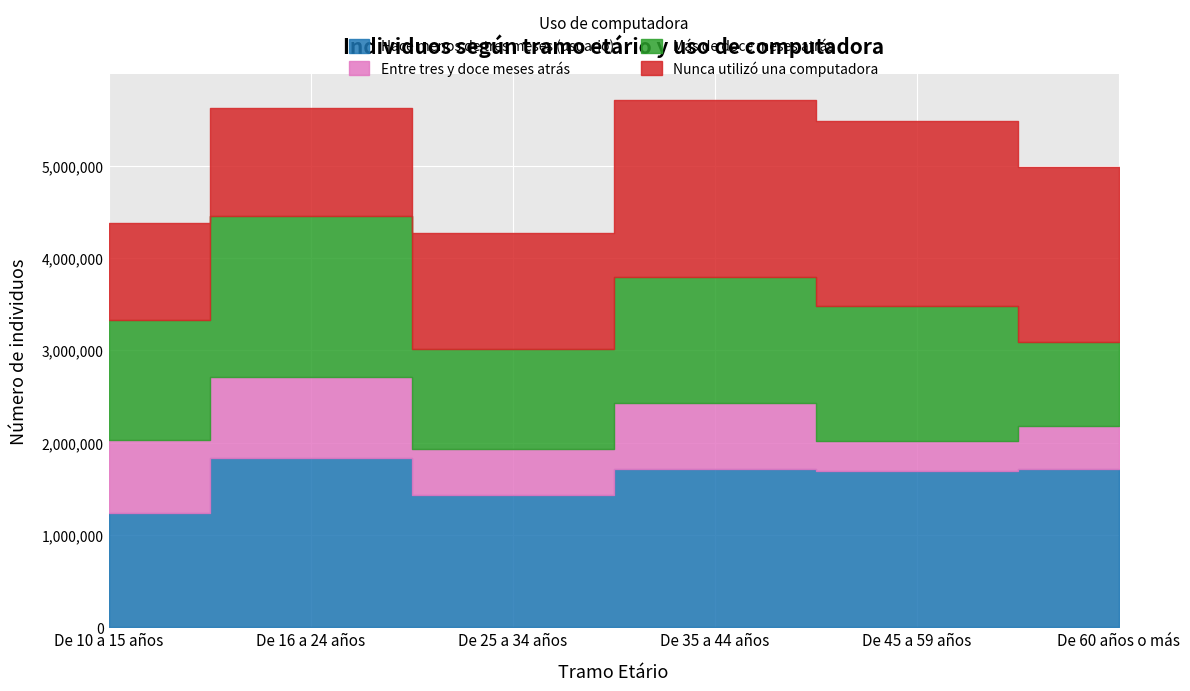

At De 16 a 24 años, list the series in order from largest to smallest.

Hace menos de tres meses (usuario), Más de doce meses atrás, Nunca utilizó una computadora, Entre tres y doce meses atrás